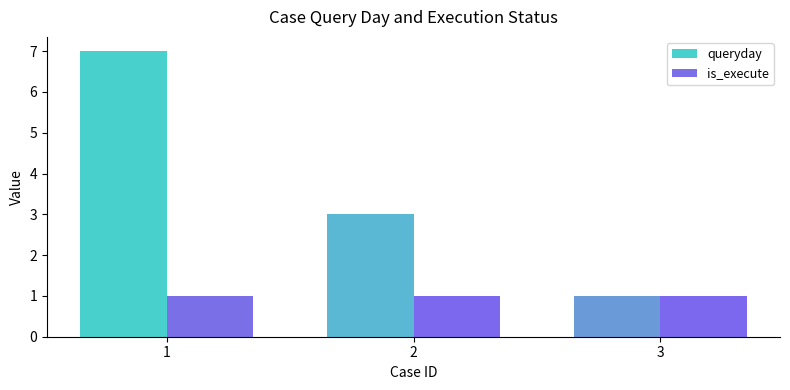

What is the sum of the queryday values at 1 and 2?

10